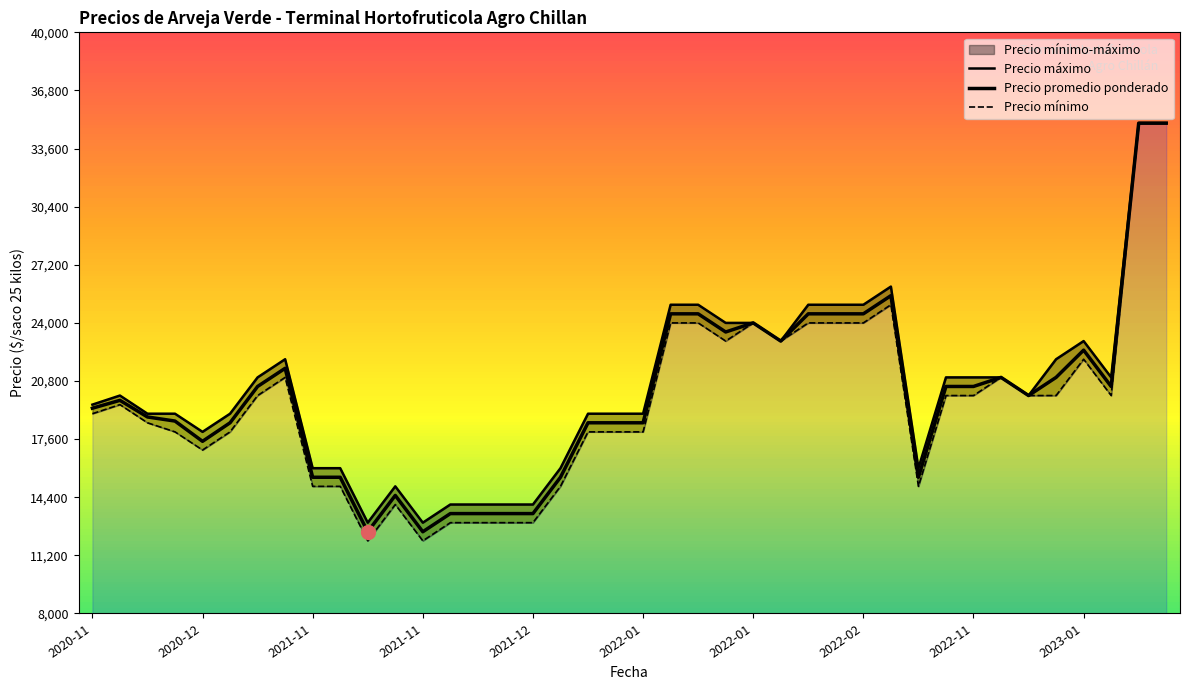

True or false: Precio máximo and Precio promedio ponderado cross at least once.

False